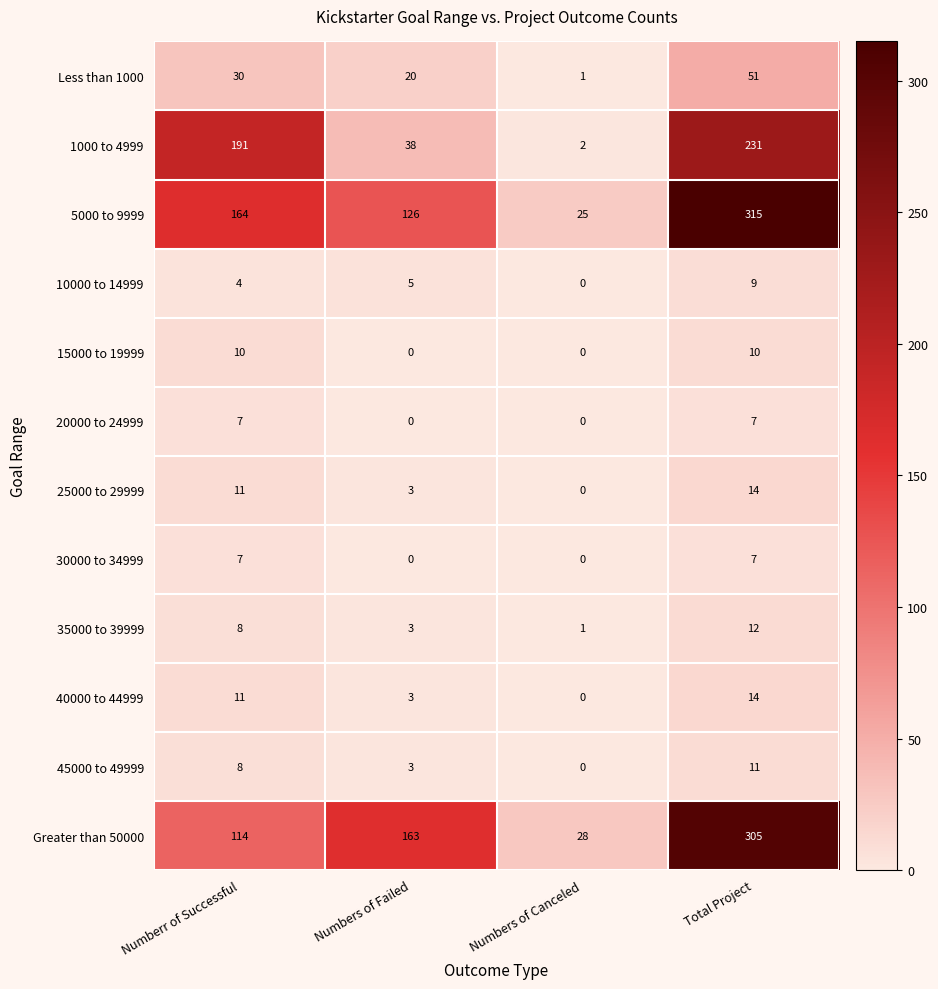

How many data points does each series have?

4